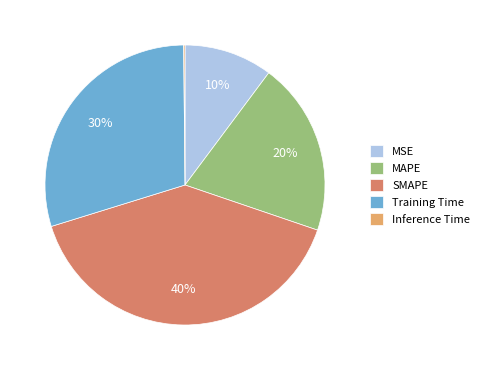

Which has a higher value, Training Time or SMAPE?

SMAPE